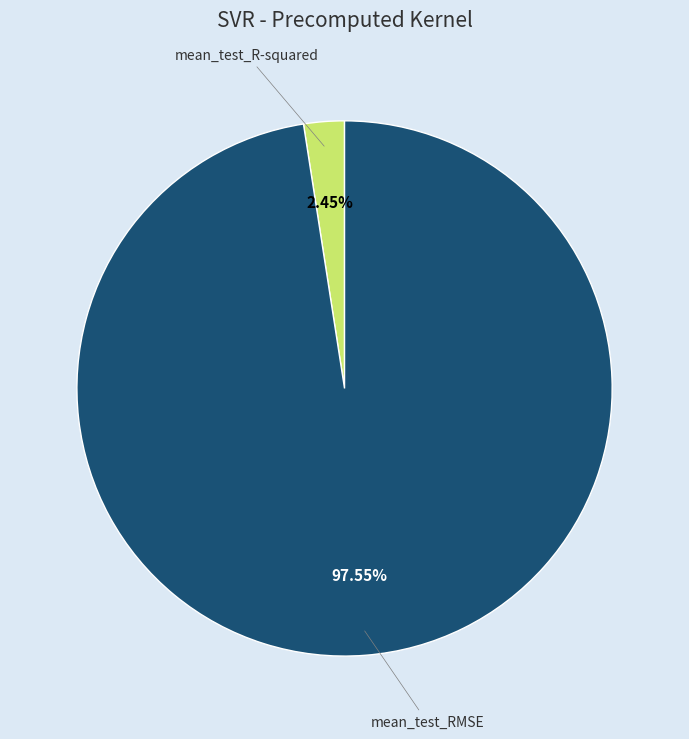

True or false: mean_test_R-squared accounts for 2% of the total.

True